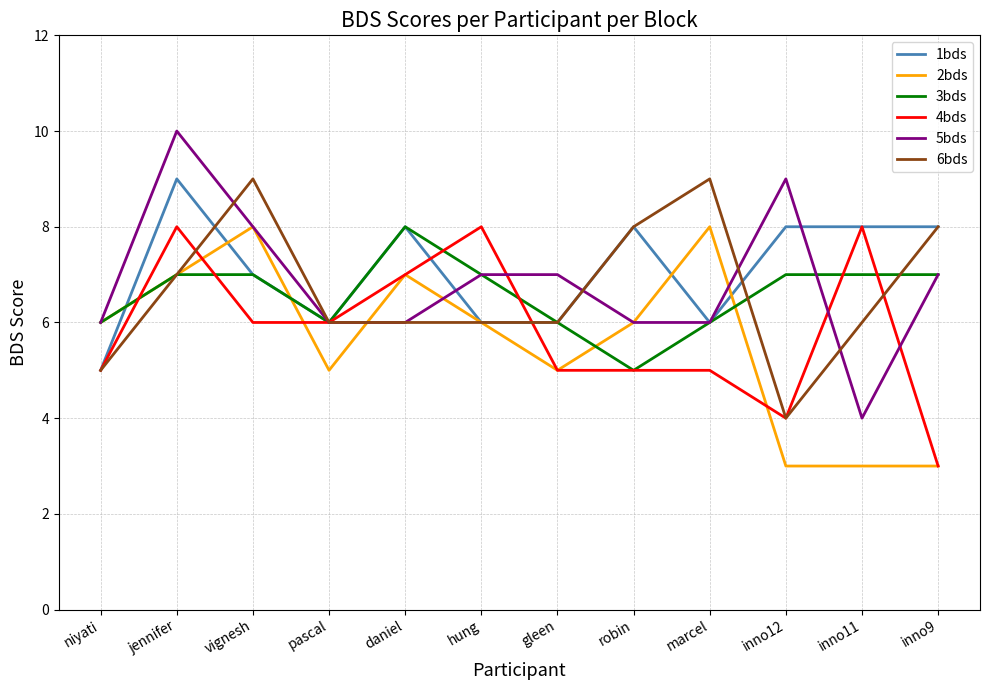

Which series has the largest range (max minus min)?

5bds